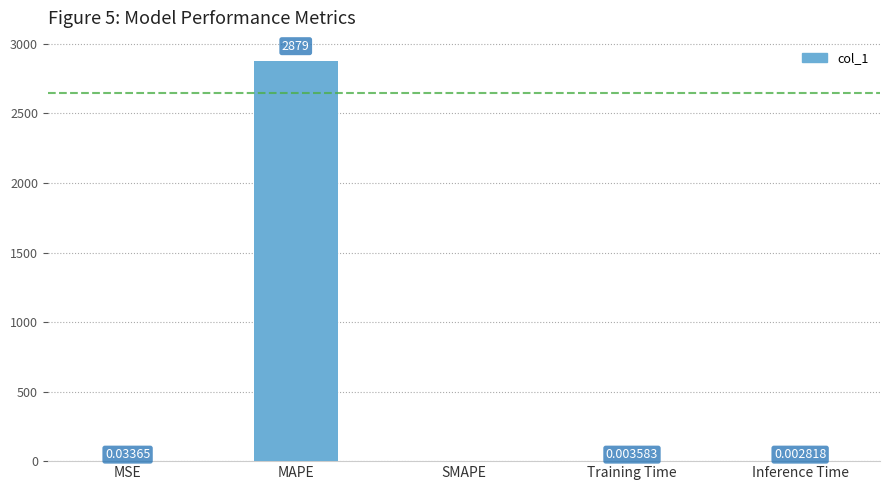

At which label is the value closest to 1439?

MSE